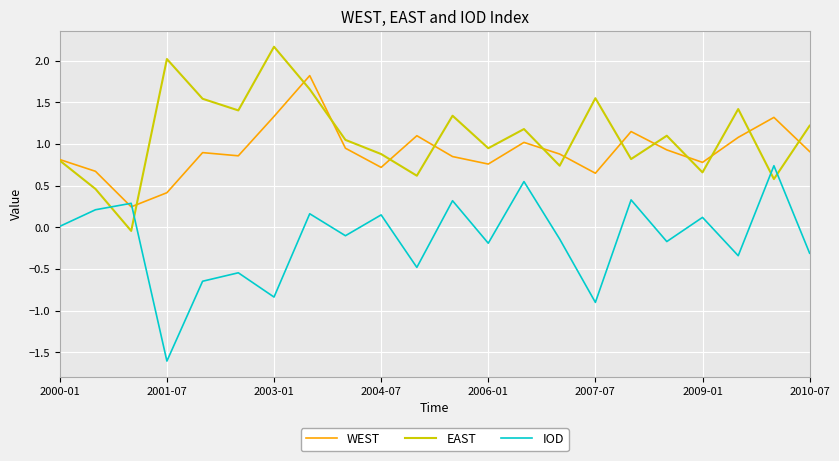

Which series has the largest range (max minus min)?

IOD